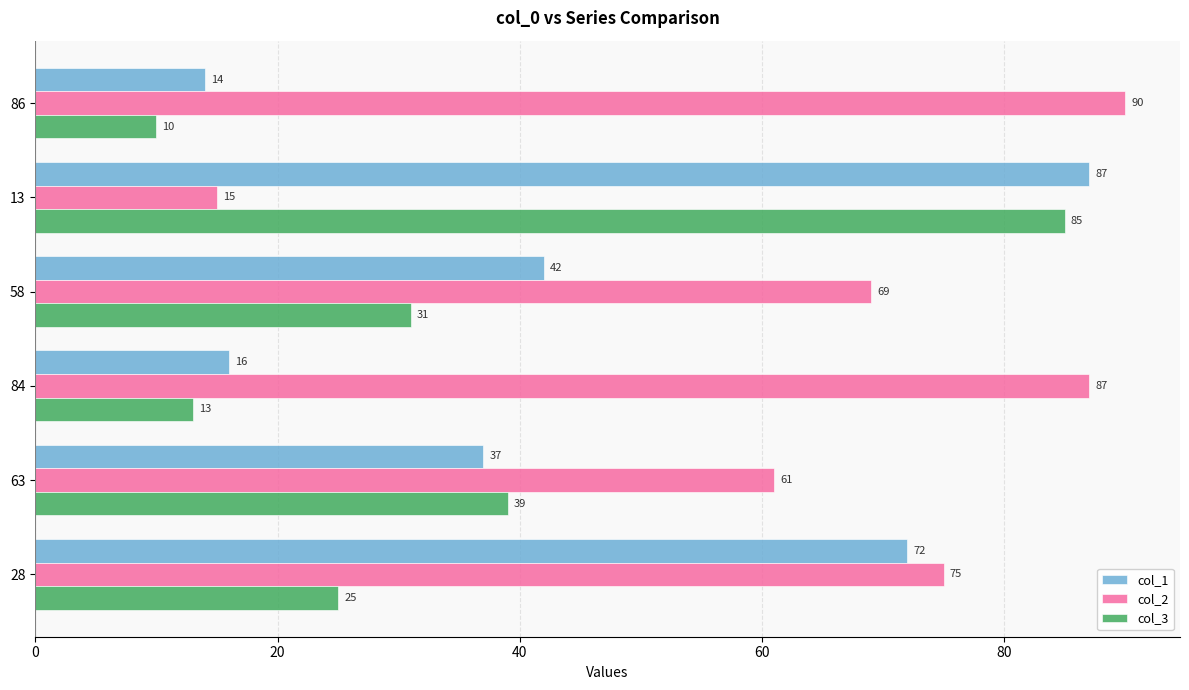

Which series changed the most between 58 and 28?

col_1